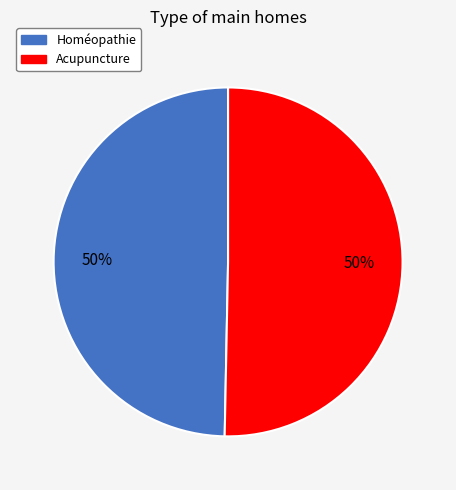

Approximately how many times larger is the value at Acupuncture compared to Homéopathie?

1.0